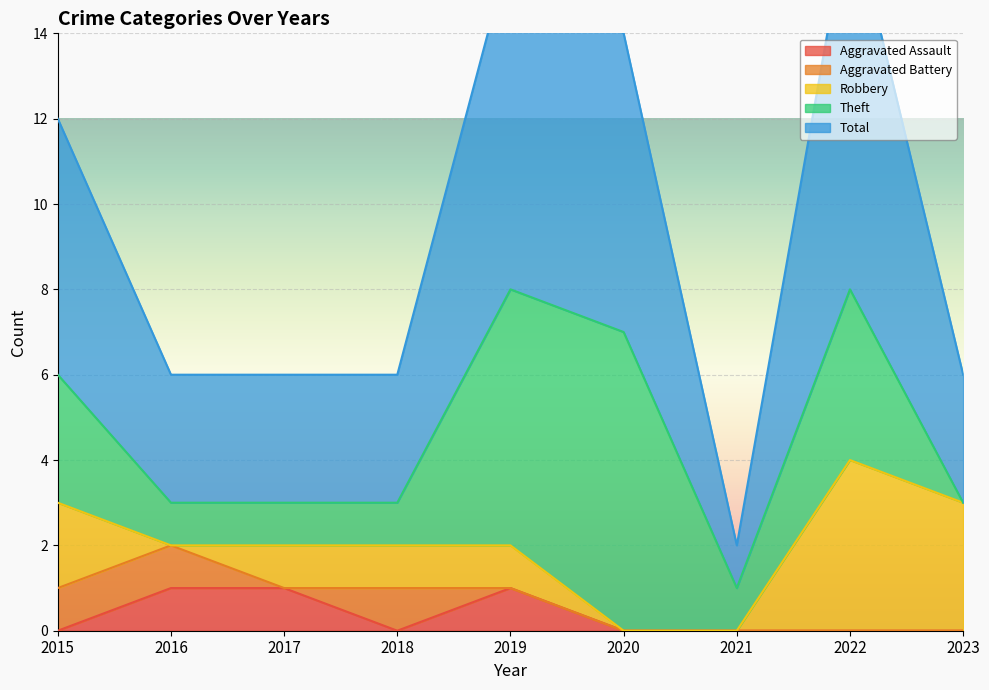

The value of Aggravated Battery at 2020 is 0. True or false?

True